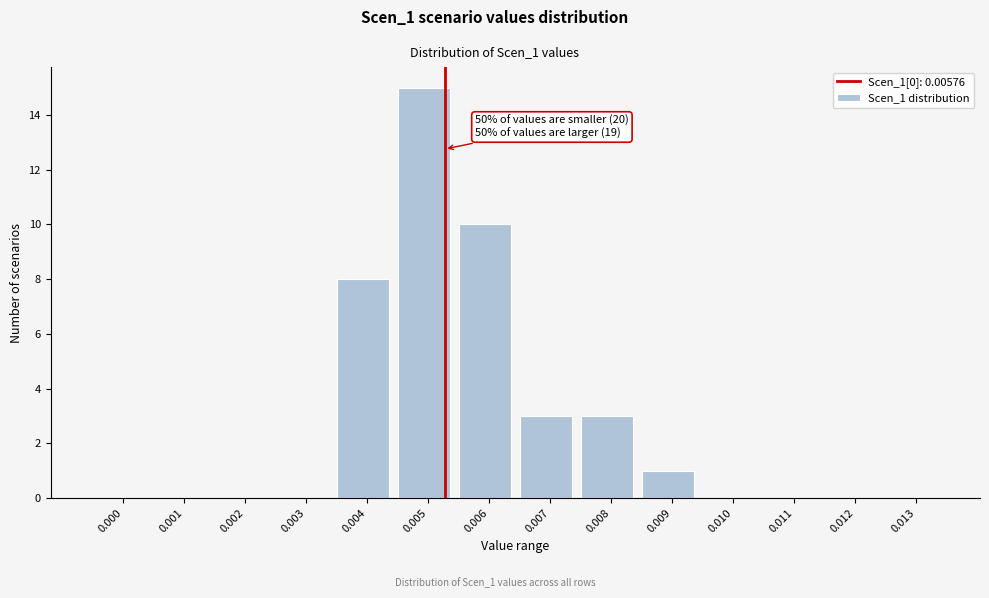

Reading right to left, what are all the values shown in this chart?

0.013=0	0.012=0	0.011=0	0.010=0	0.009=1	0.008=3	0.007=3	0.006=10	0.005=15	0.004=8	0.003=0	0.002=0	0.001=0	0.000=0